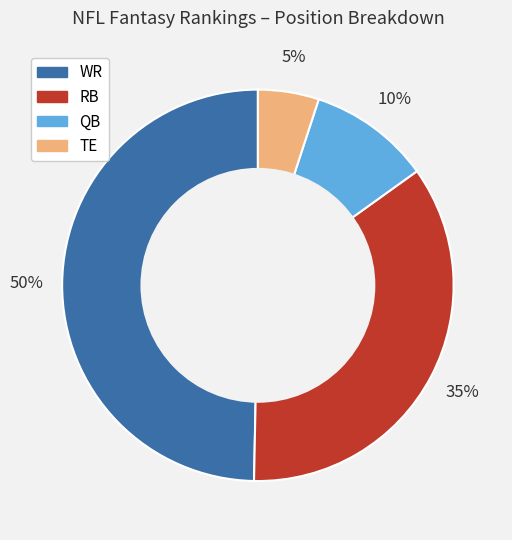

How many slices are in this pie chart?

4